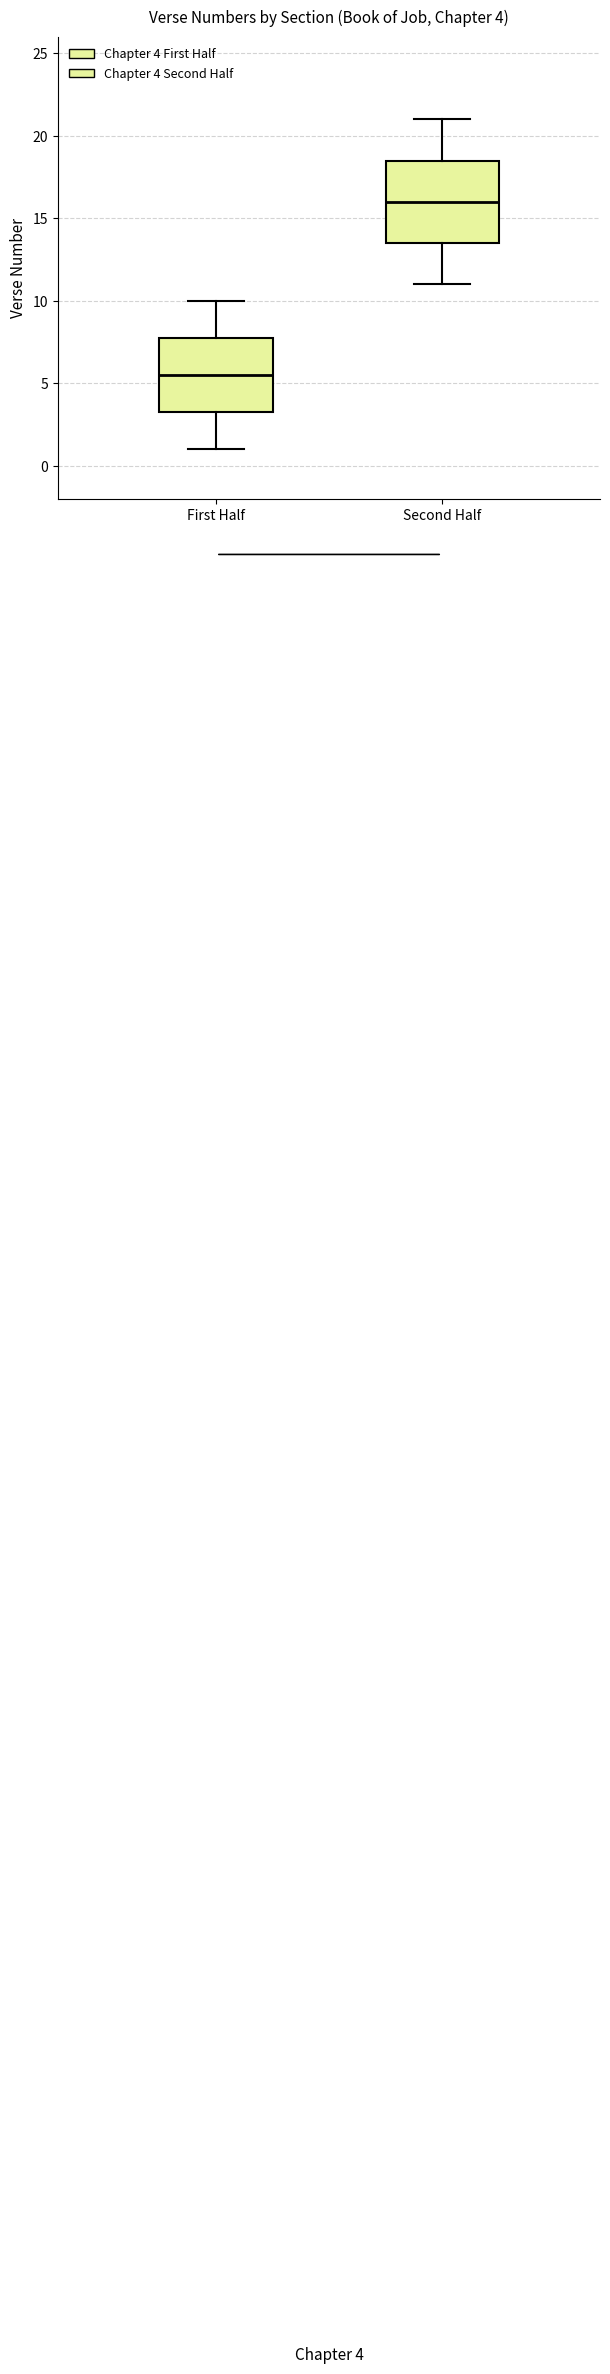

Which box has the lowest median line?

First Half